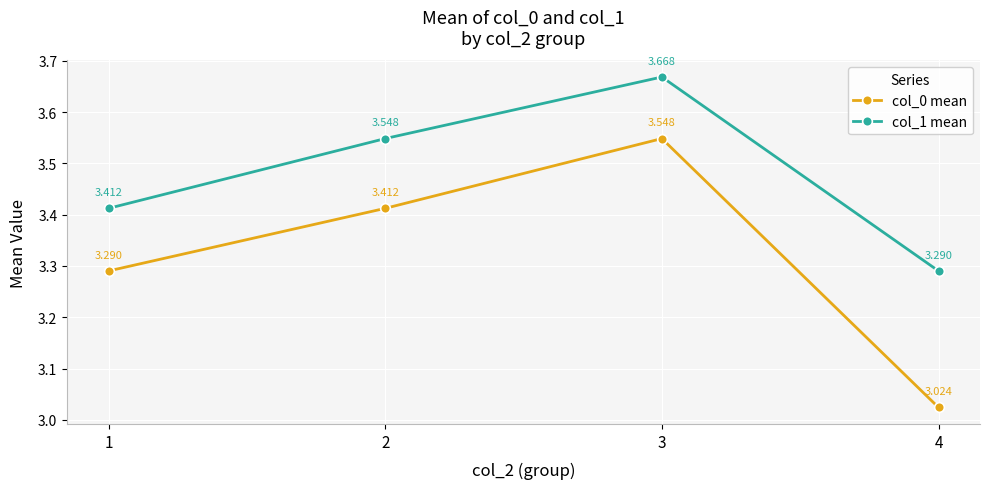

What is the difference between the col_1 mean values at 4 and 2?

0.3